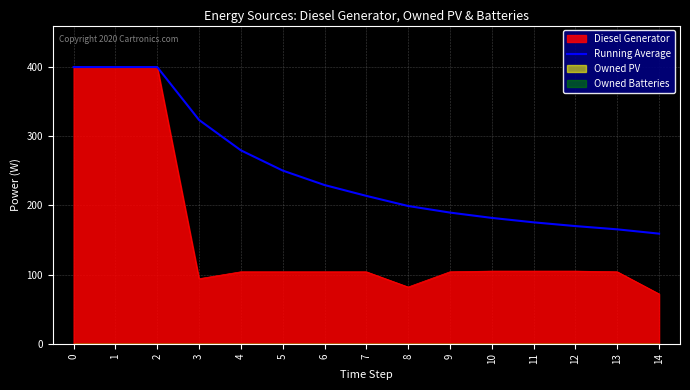

What is the average value?

249.2